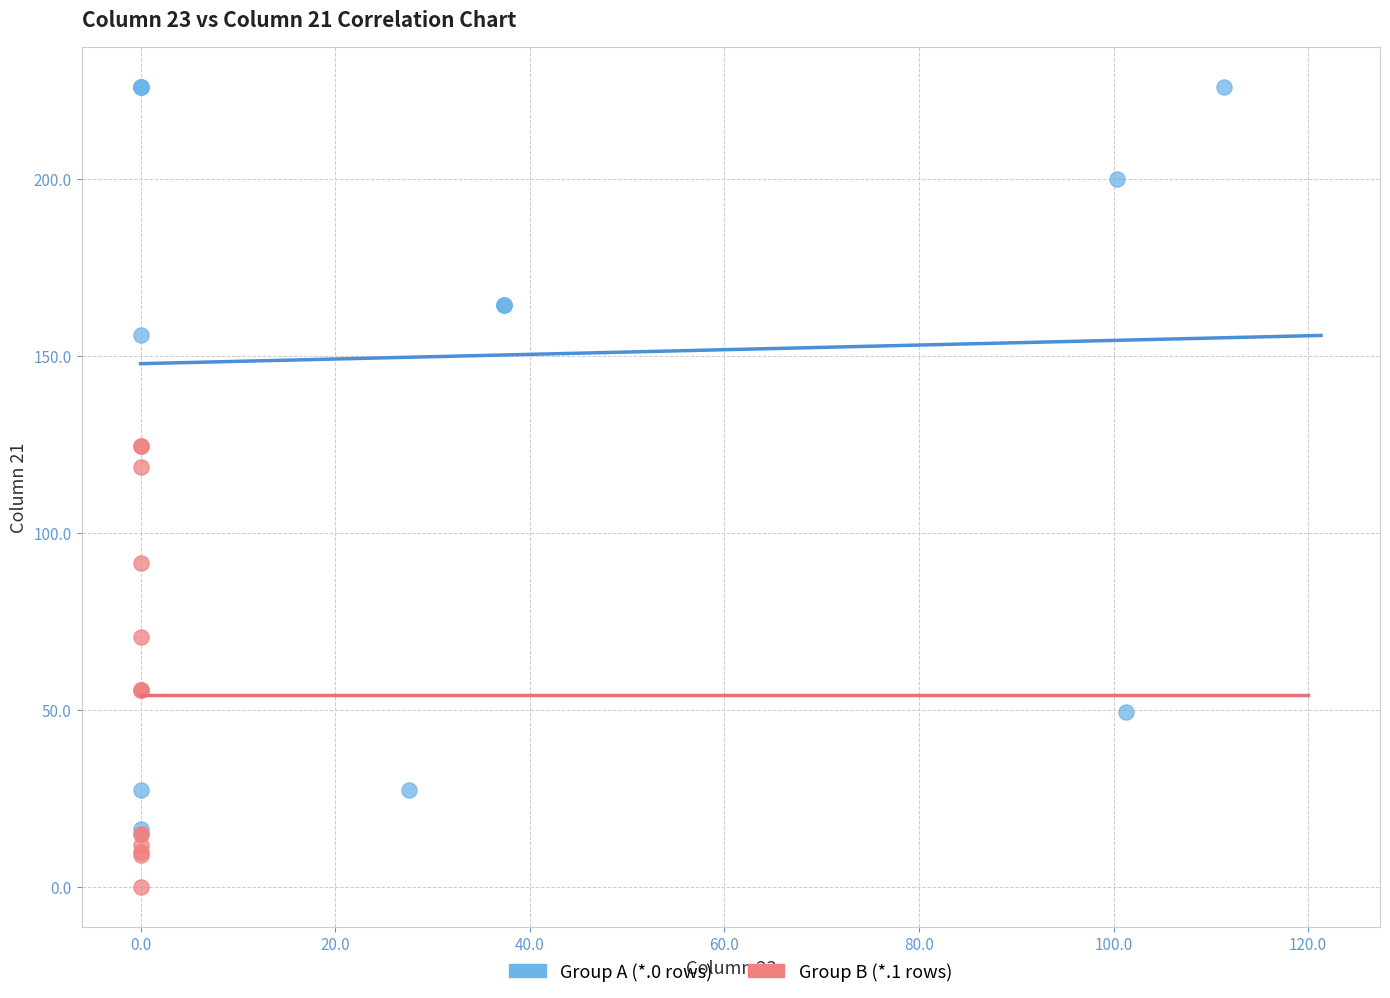

Which series has the largest Y range (max minus min)?

Group A (*.0 rows)